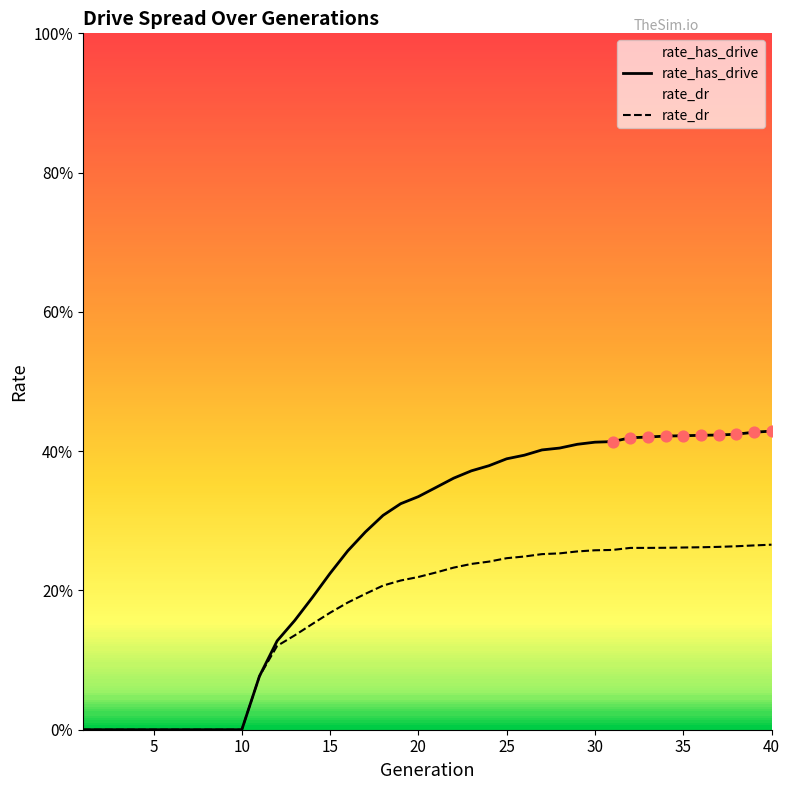

What are all the series names shown in the legend?

rate_has_drive, rate_dr